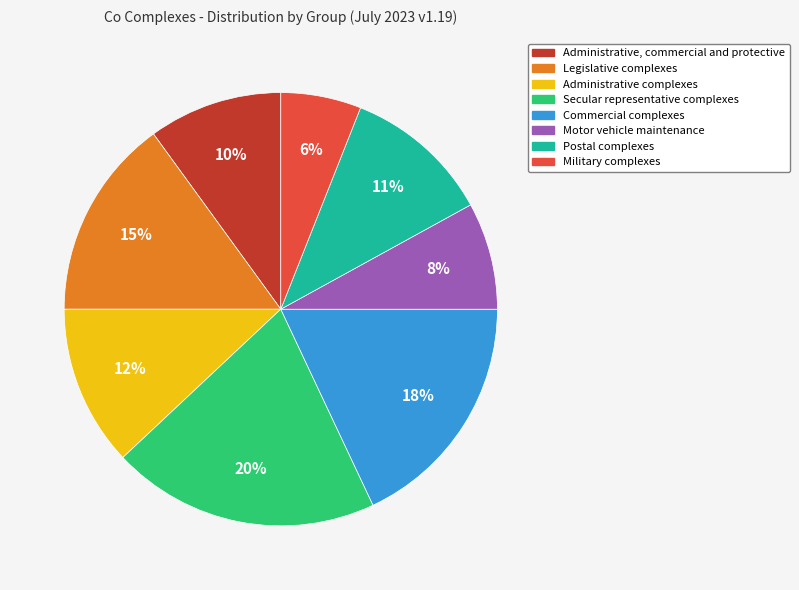

How many segments does this pie chart have?

8